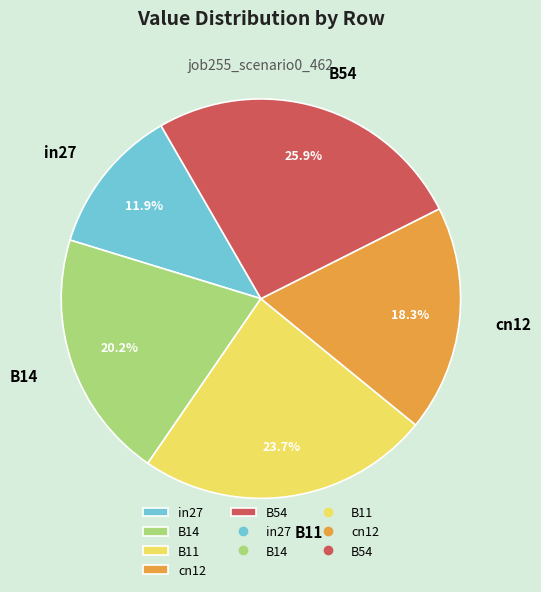

To the nearest percent, what is the combined percentage of in27 and B54?

38%